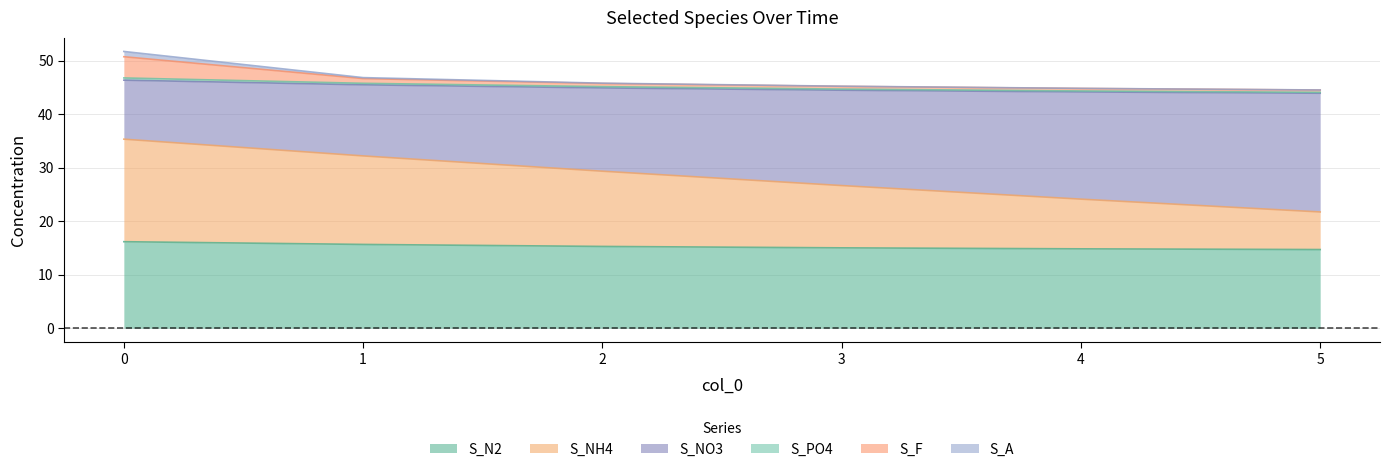

The S_N2 series shows 14.7 at 5. True or false?

True